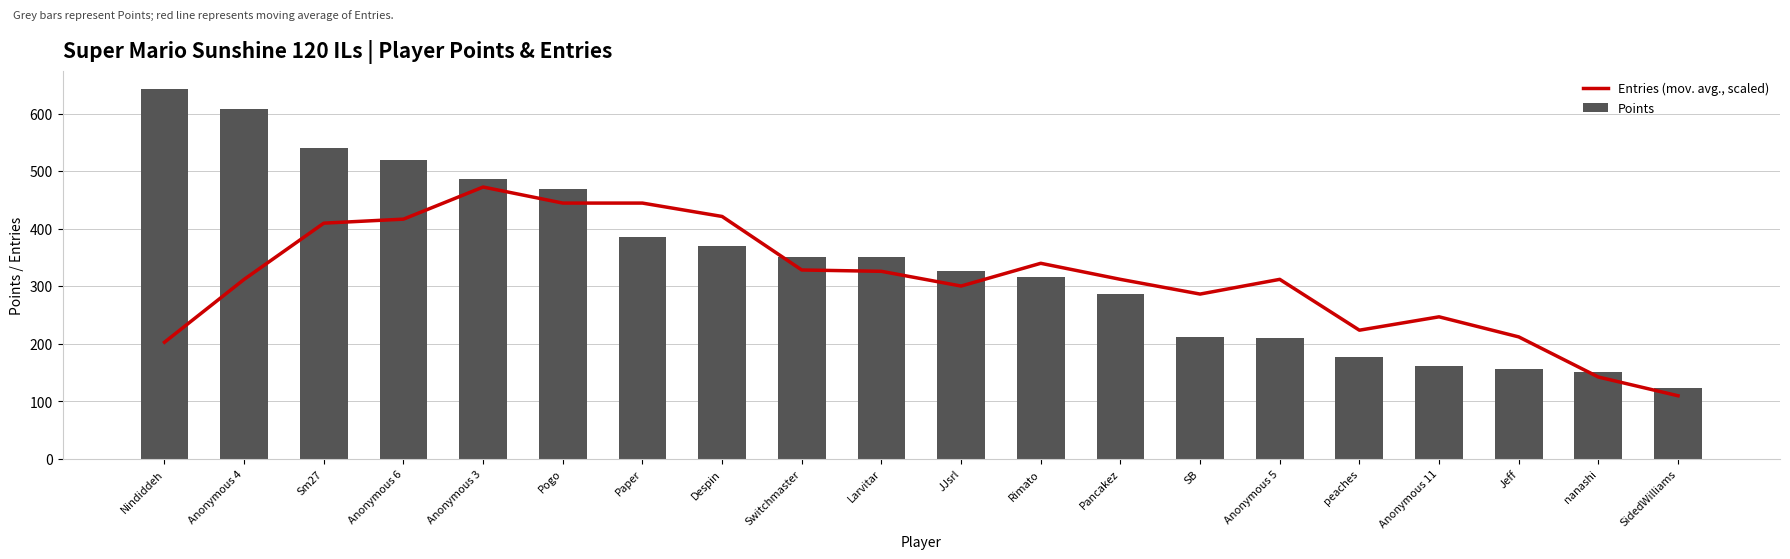

What is the sum of all Entries (mov. avg., scaled) values?

6257.2